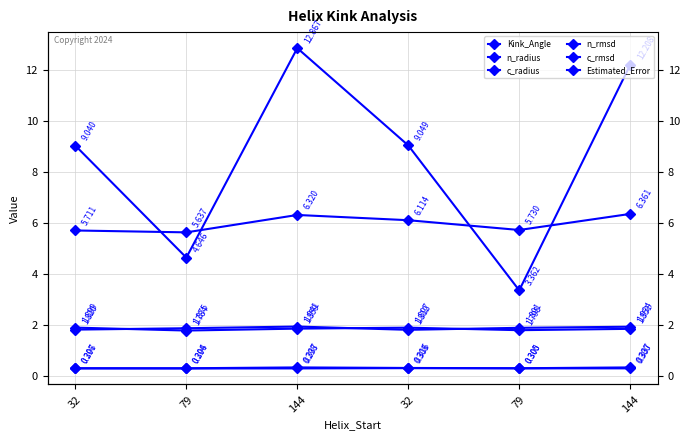

True or false: Estimated_Error and n_radius intersect in this chart.

False